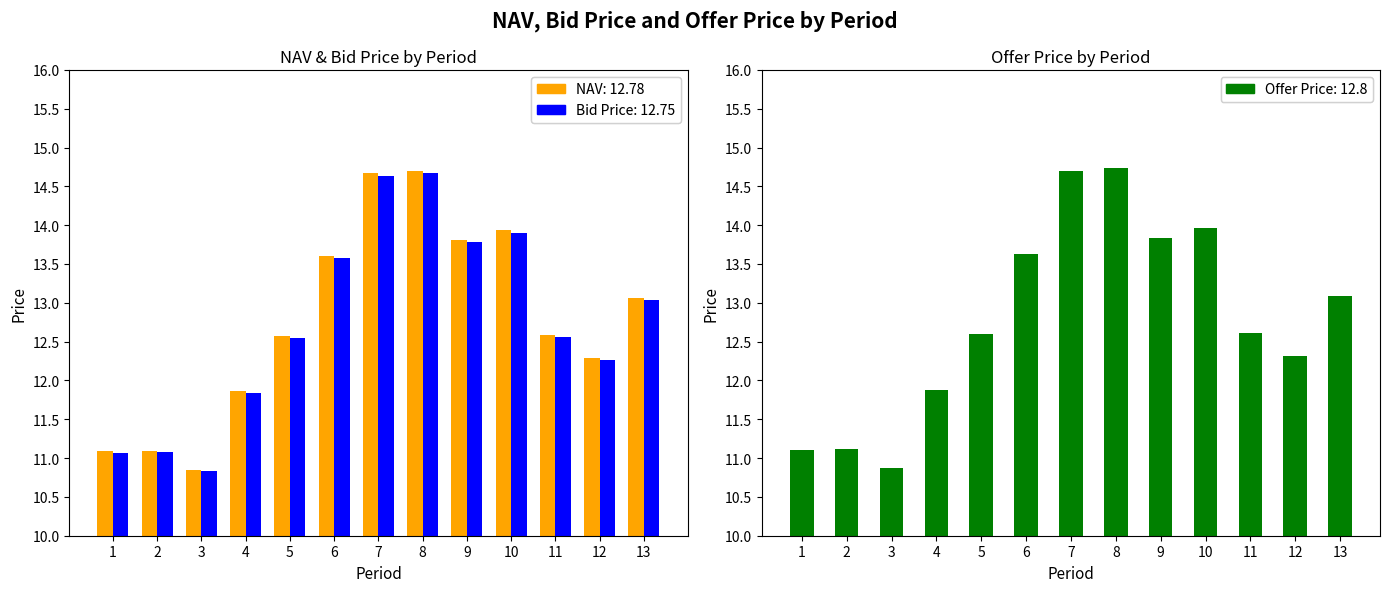

What is the value of the 5th bar from the left?

12.6